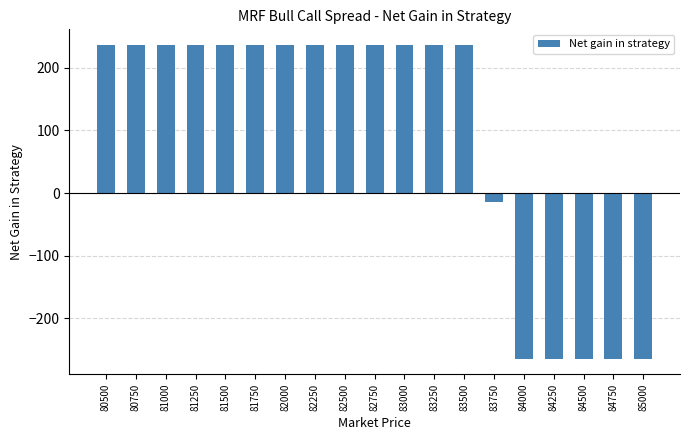

Does the chart contain stacked bars?

No